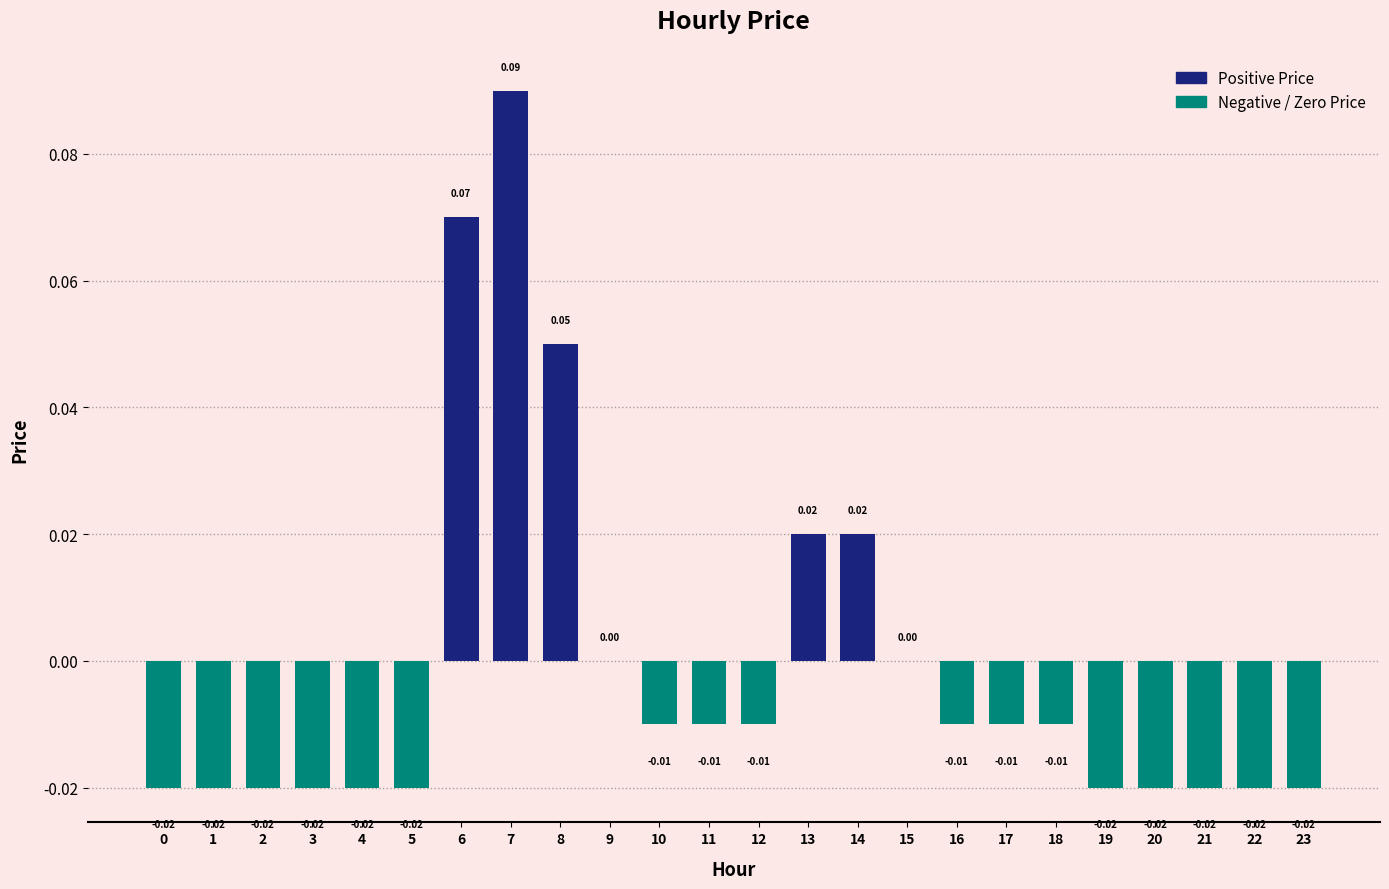

Reading right to left, extract all data points from this chart.

positive price: 23=0.0	22=0.0	21=0.0	20=0.0	19=0.0	18=0.0	17=0.0	16=0.0	15=0.0	14=0.0	13=0.0	12=0.0	11=0.0	10=0.0	9=0.0	8=0.1	7=0.1	6=0.1	5=0.0	4=0.0	3=0.0	2=0.0	1=0.0	0=0.0
negative price: 23=-0.0	22=-0.0	21=-0.0	20=-0.0	19=-0.0	18=-0.0	17=-0.0	16=-0.0	15=0.0	14=0.0	13=0.0	12=-0.0	11=-0.0	10=-0.0	9=0.0	8=0.0	7=0.0	6=0.0	5=-0.0	4=-0.0	3=-0.0	2=-0.0	1=-0.0	0=-0.0